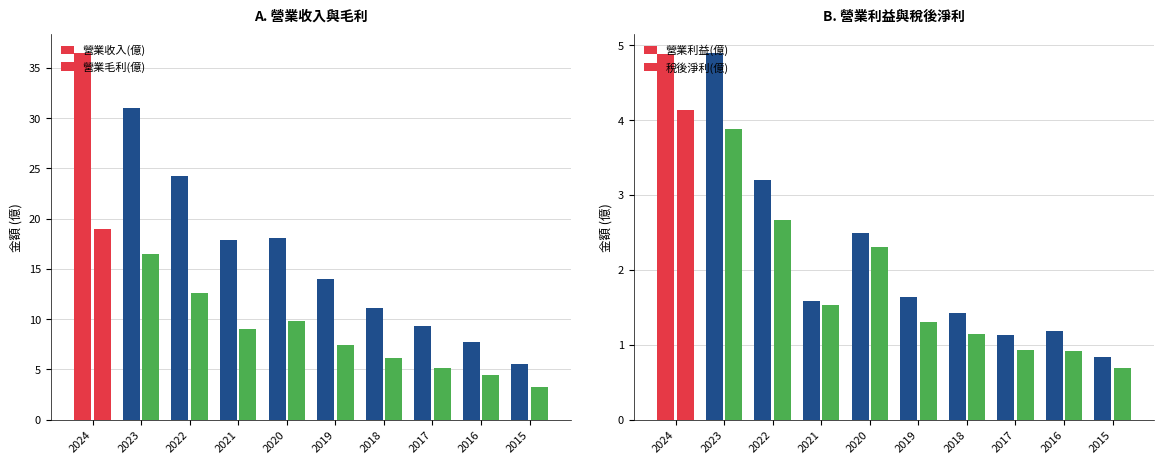

At which label is 營業利益(億) closest to 2?

2019